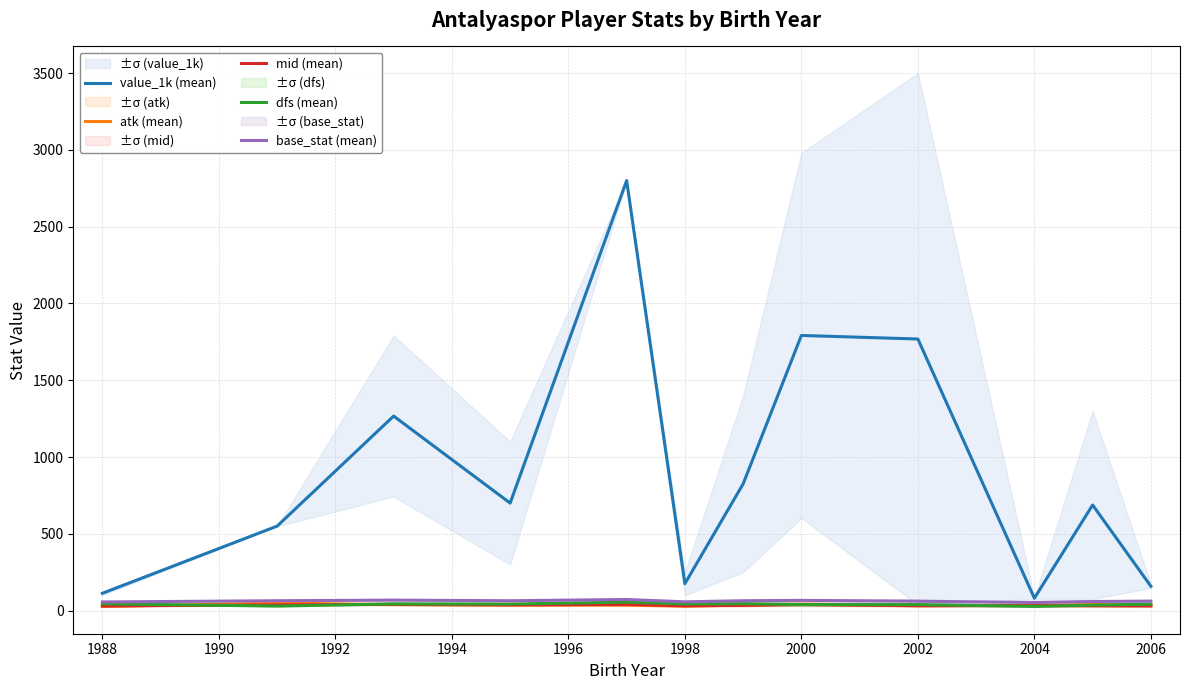

What is the greatest value displayed?

2800.0